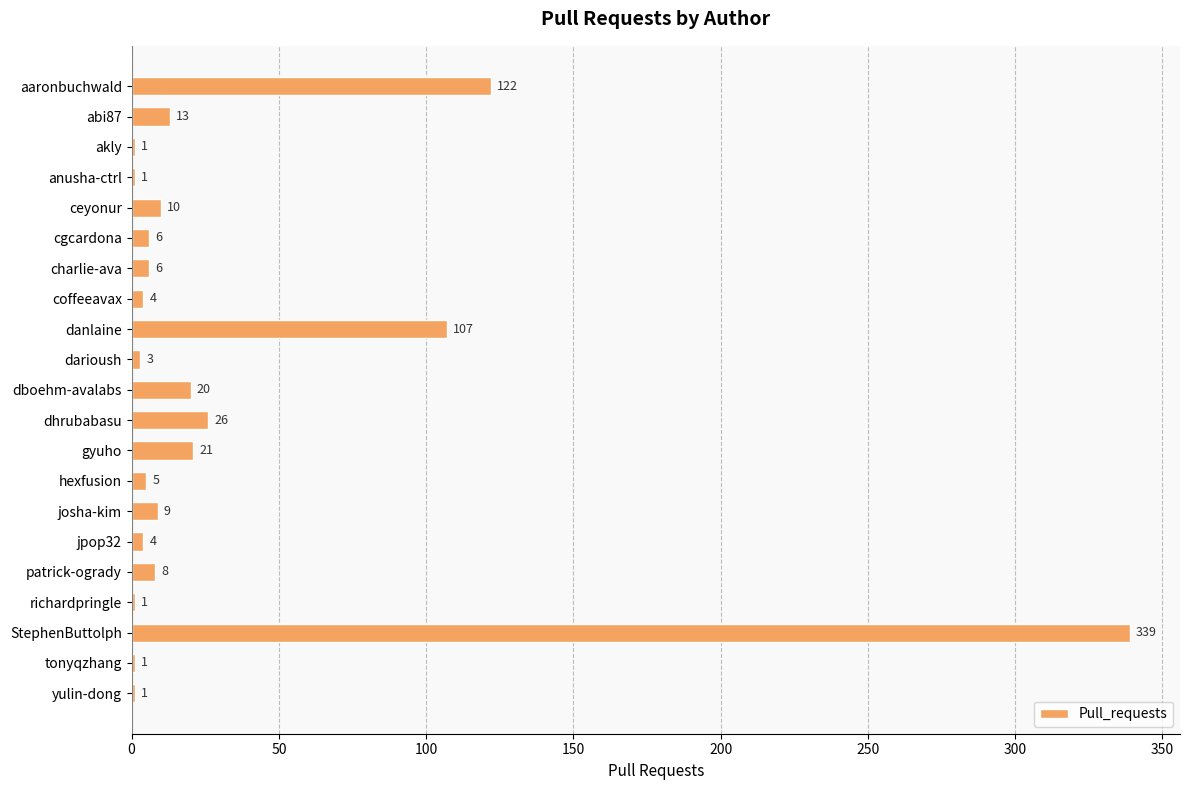

Which label corresponds to the largest value in the chart?

StephenButtolph